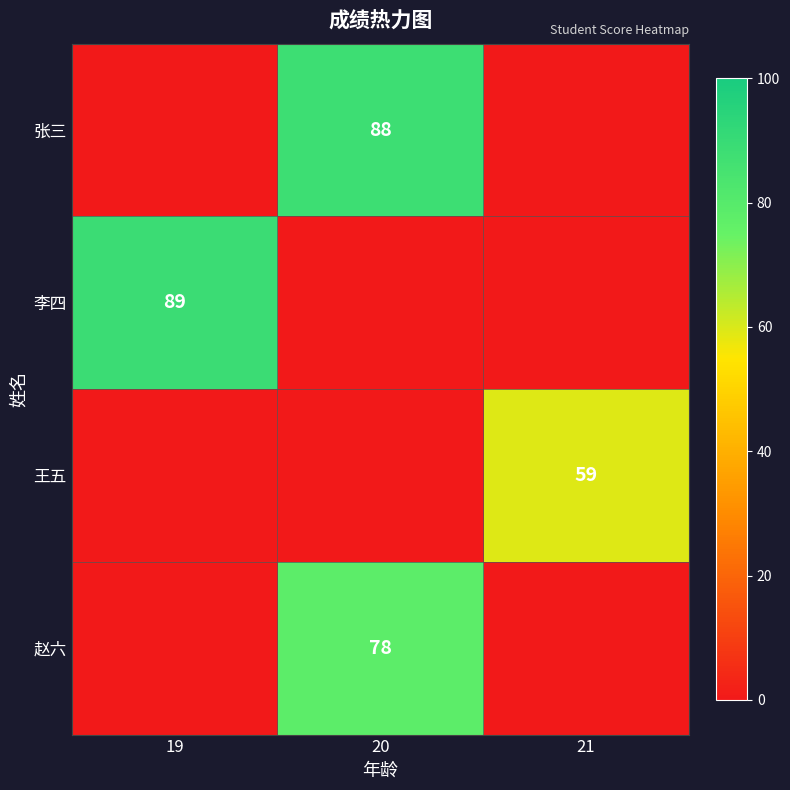

What is the spread (max minus min) of values at 19?

89